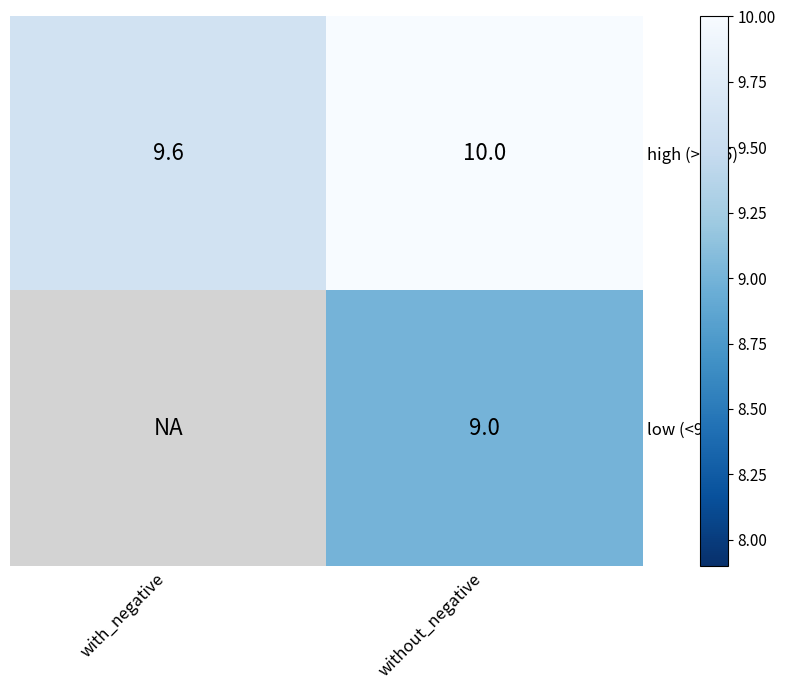

What value does the high (>=9.5) series have at without_negative?

10.0